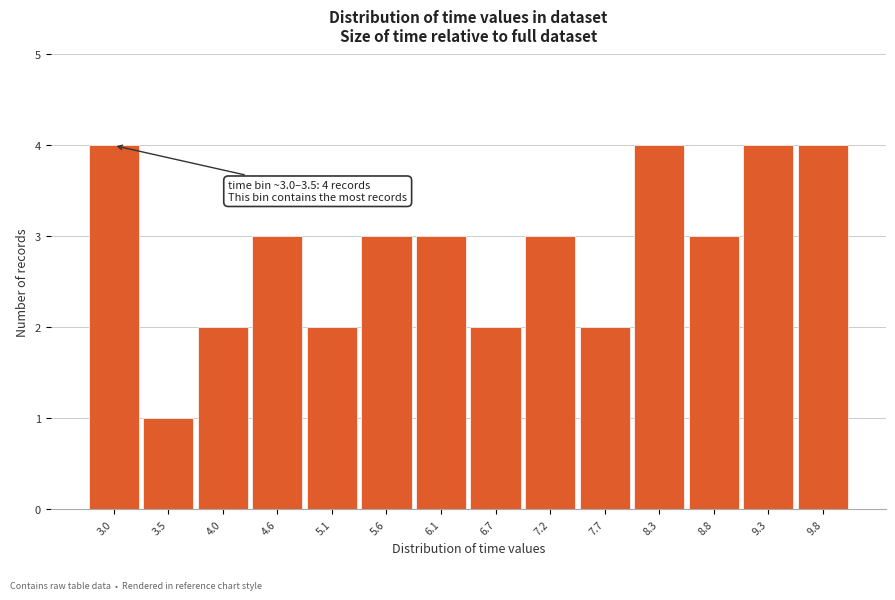

Reading left to right, list all the values displayed in this chart.

4	1	2	3	2	3	3	2	3	2	4	3	4	4